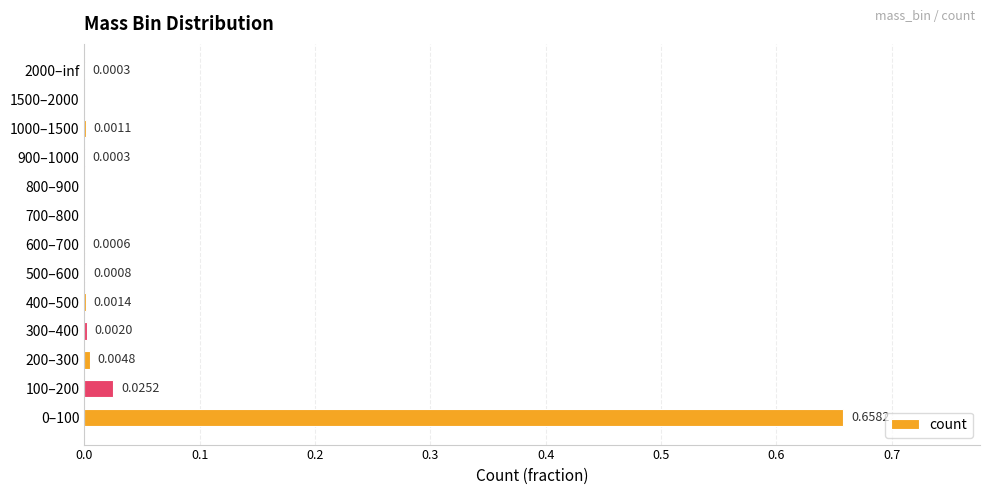

Between 300–400 and 1000–1500, which is larger?

300–400